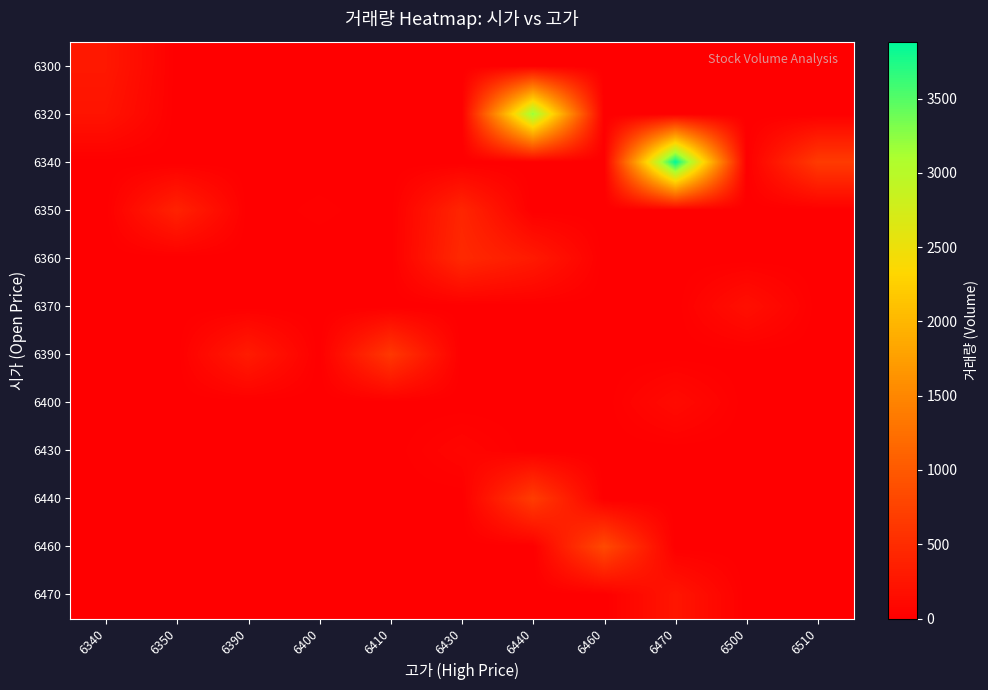

What is the maximum value shown in the chart?

3883